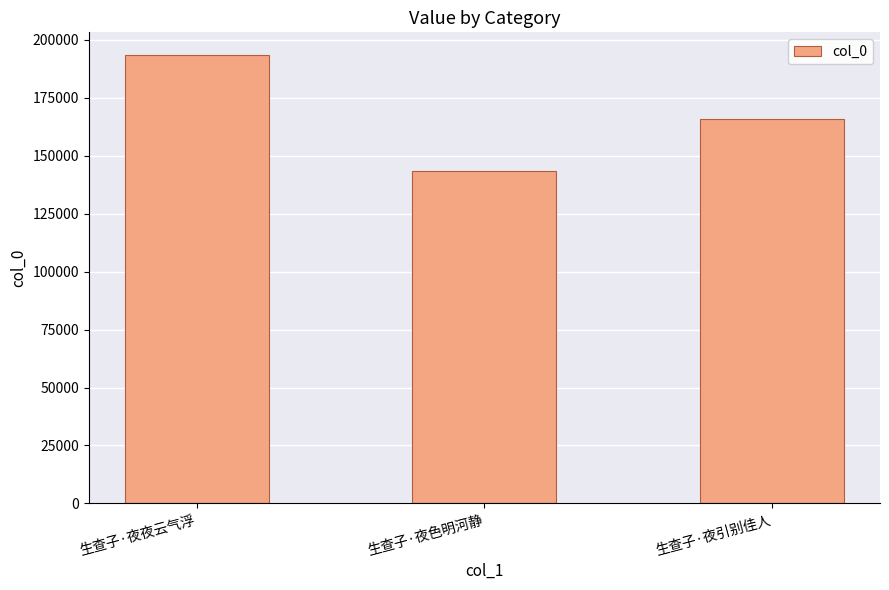

What is the greatest value displayed?

193481